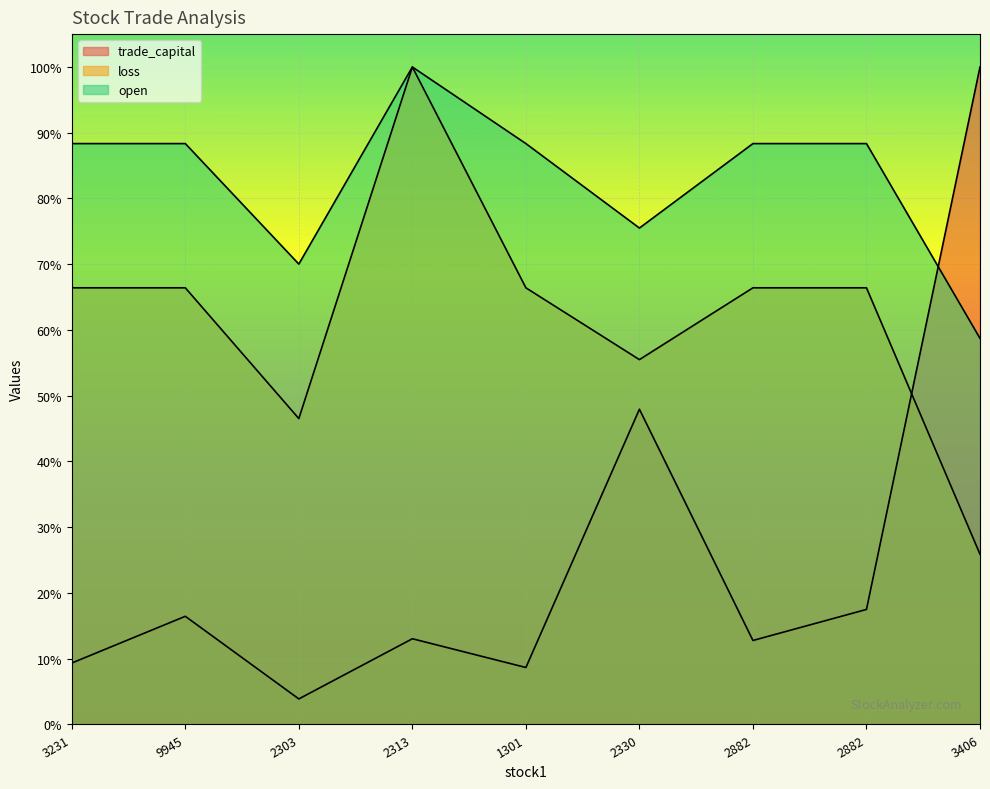

What value does the open series have at 3406?

58.7